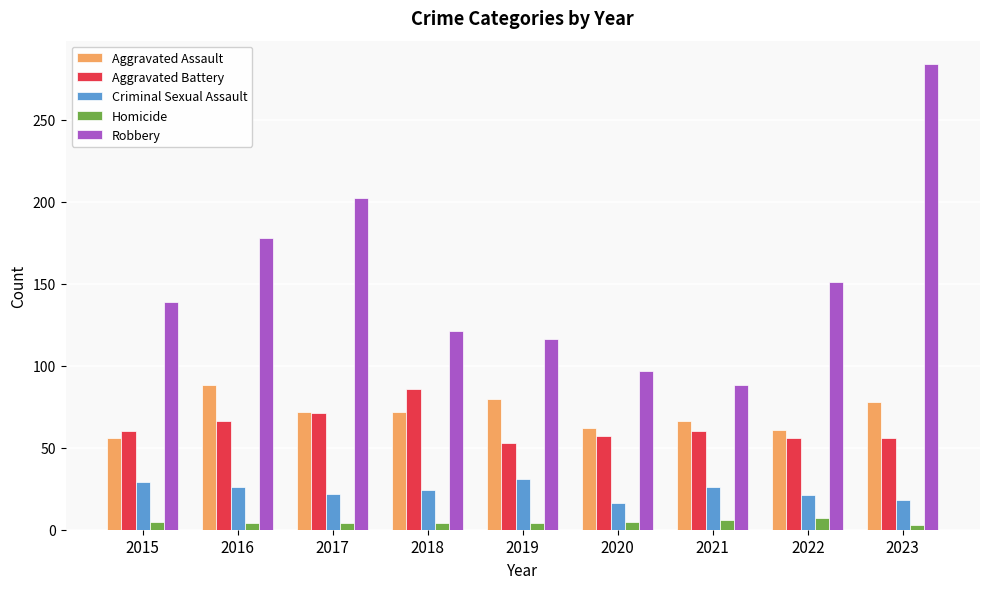

Between 2022 and 2023, which series saw the biggest shift?

Robbery